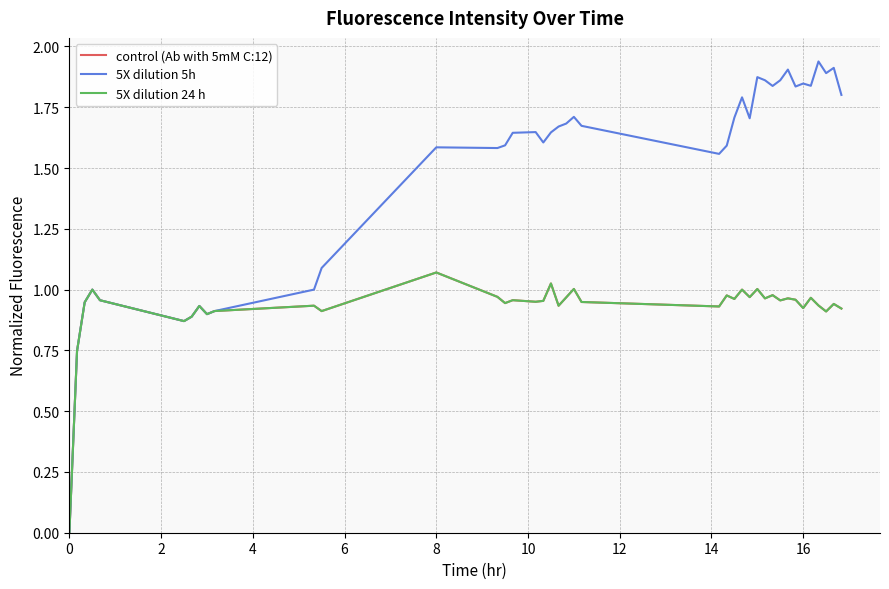

Does the chart display data point markers on the line(s)?

No